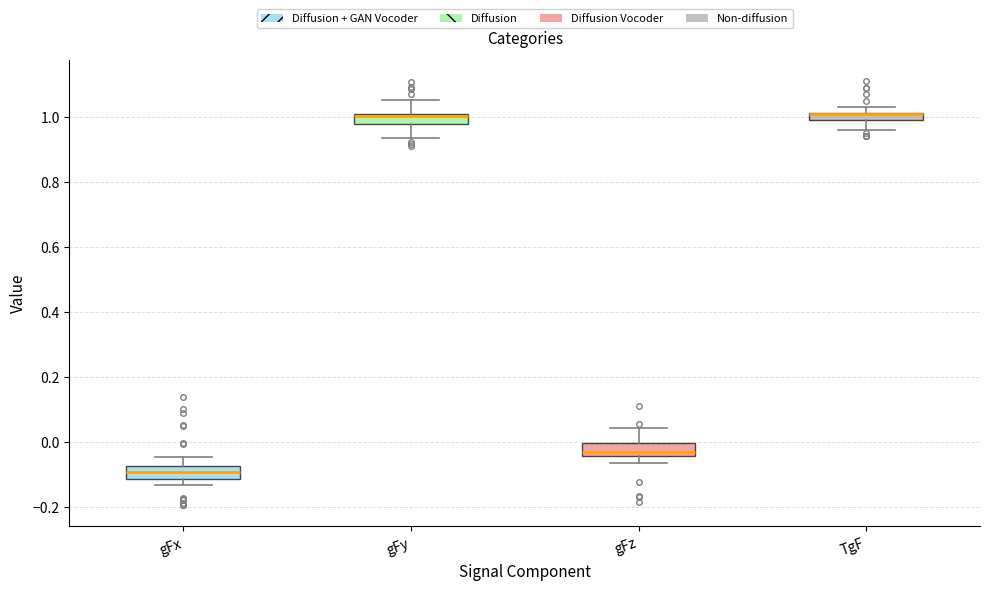

Where does the upper whisker of the box for gFy end on the y-axis? The values are not printed on the chart, so give them approximately, as read against the axis.

1.06